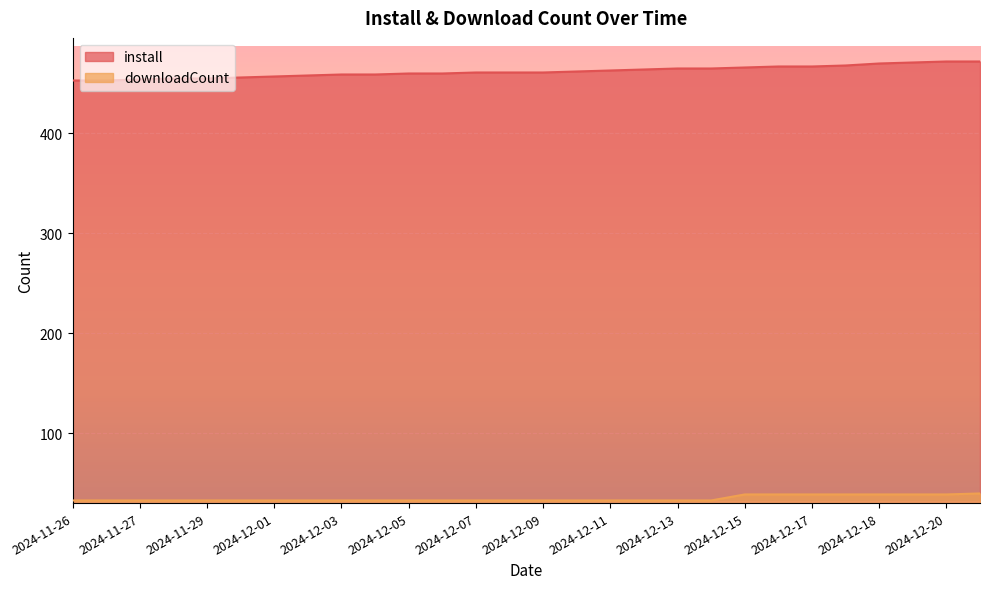

Between 2024-12-02 and 2024-12-07, which series saw the biggest shift?

install